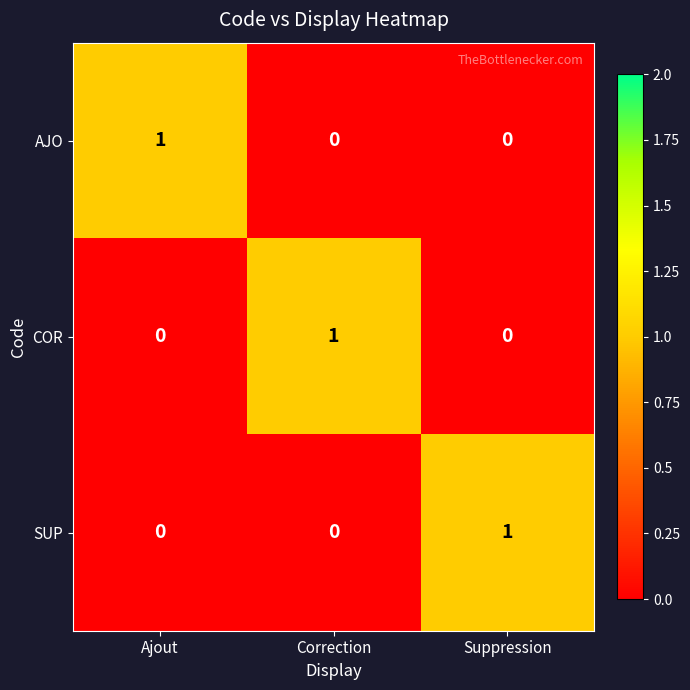

Reading right to left, extract all data points from this chart.

AJO: 0	0	1
COR: 0	1	0
SUP: 1	0	0